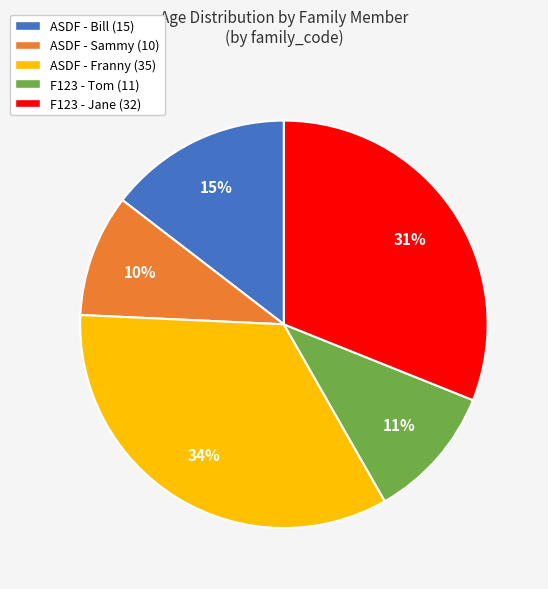

To the nearest percent, what is the difference between the largest and smallest slice percentages?

24%